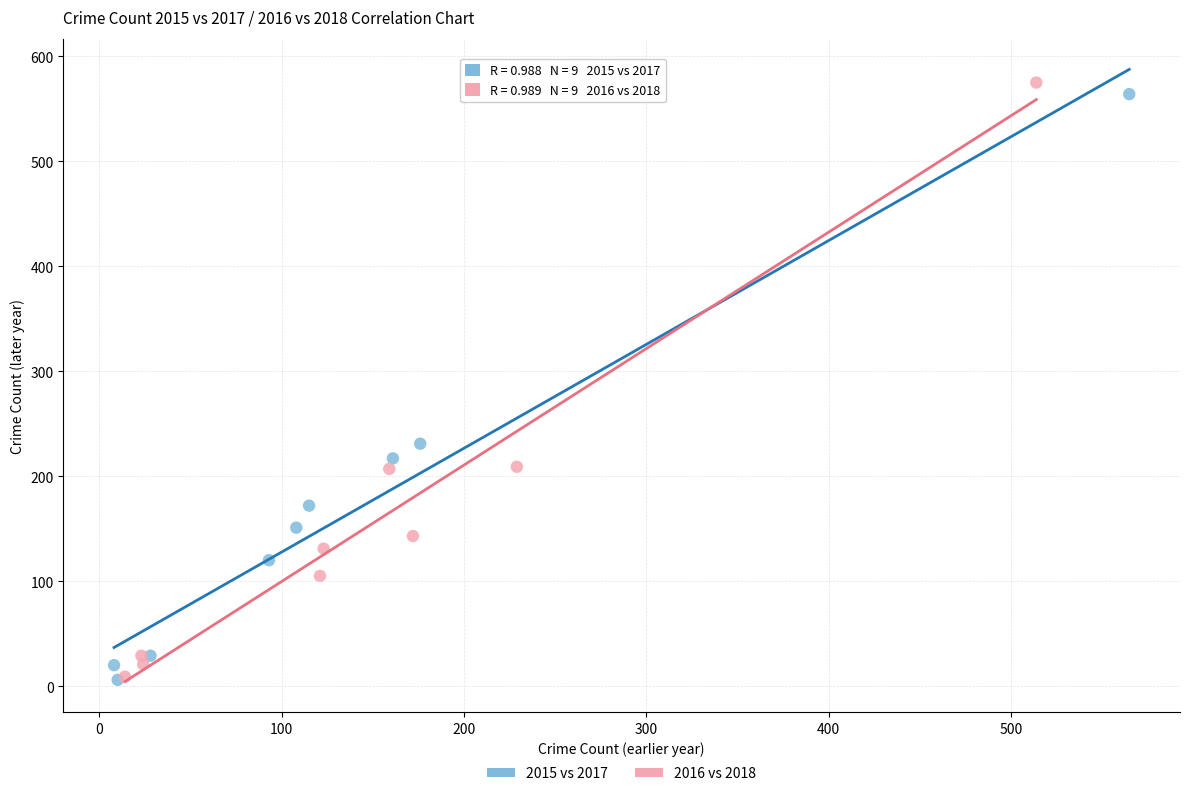

Which series has the widest spread of Y values?

2016 vs 2018